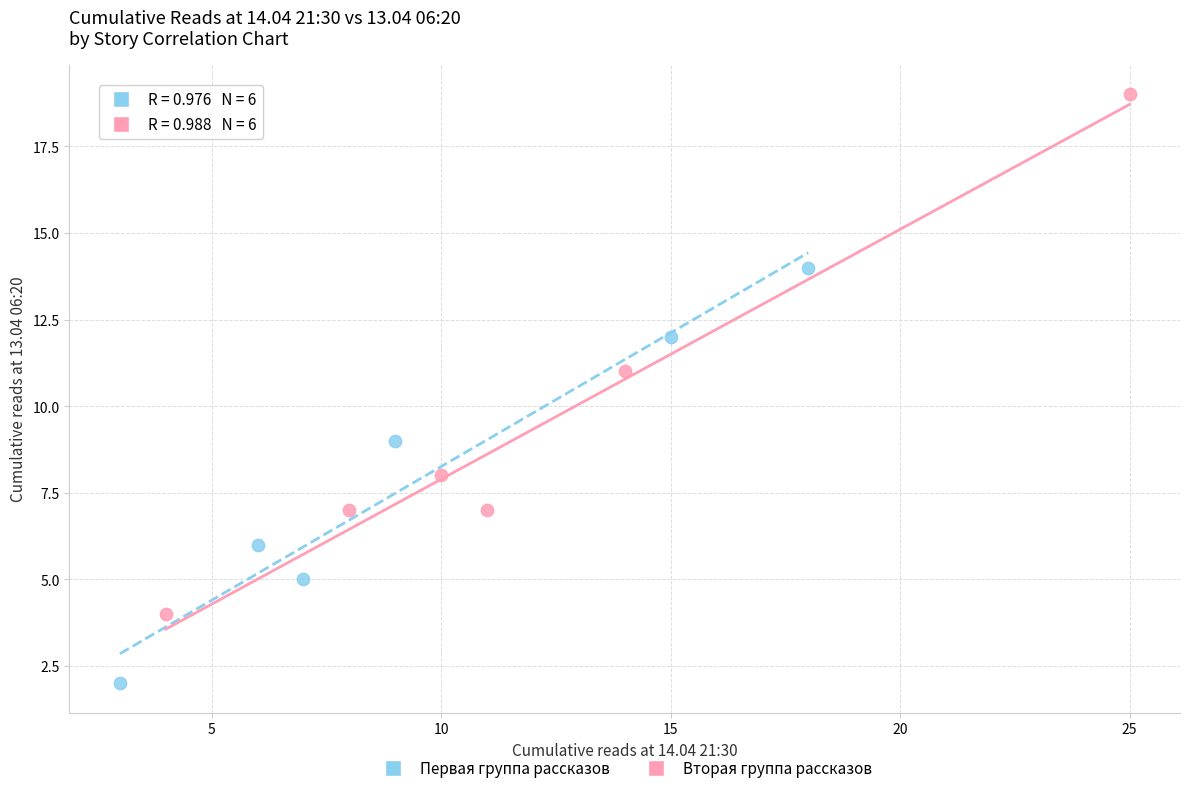

Which series contains the highest Y value?

Вторая группа рассказов